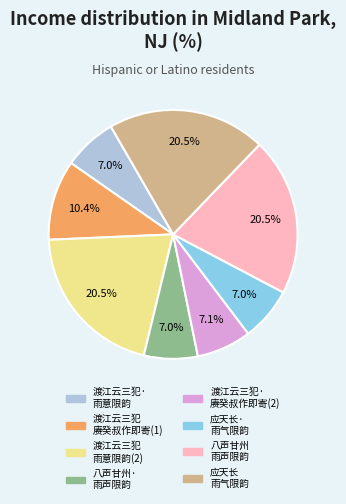

Is there a majority slice in this chart?

No